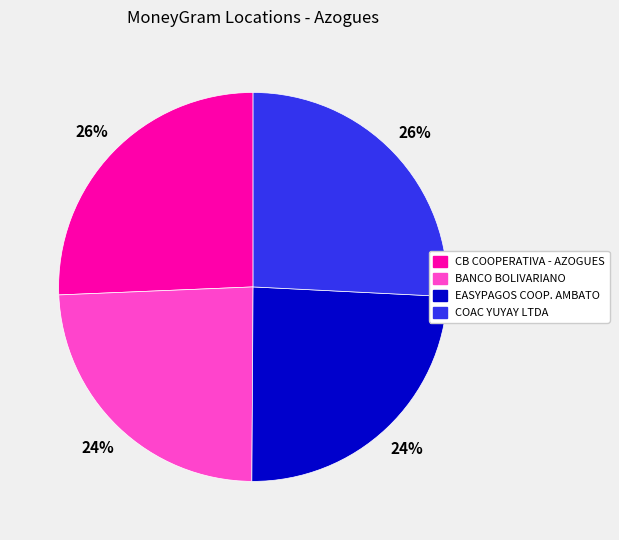

Is there a majority slice in this chart?

No